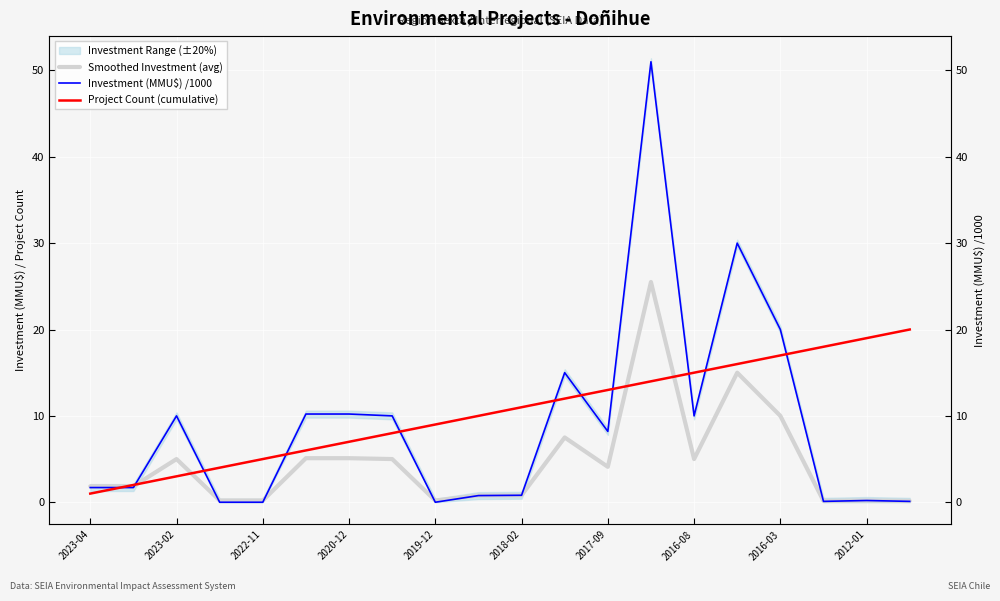

Count the number of categories in the chart.

20